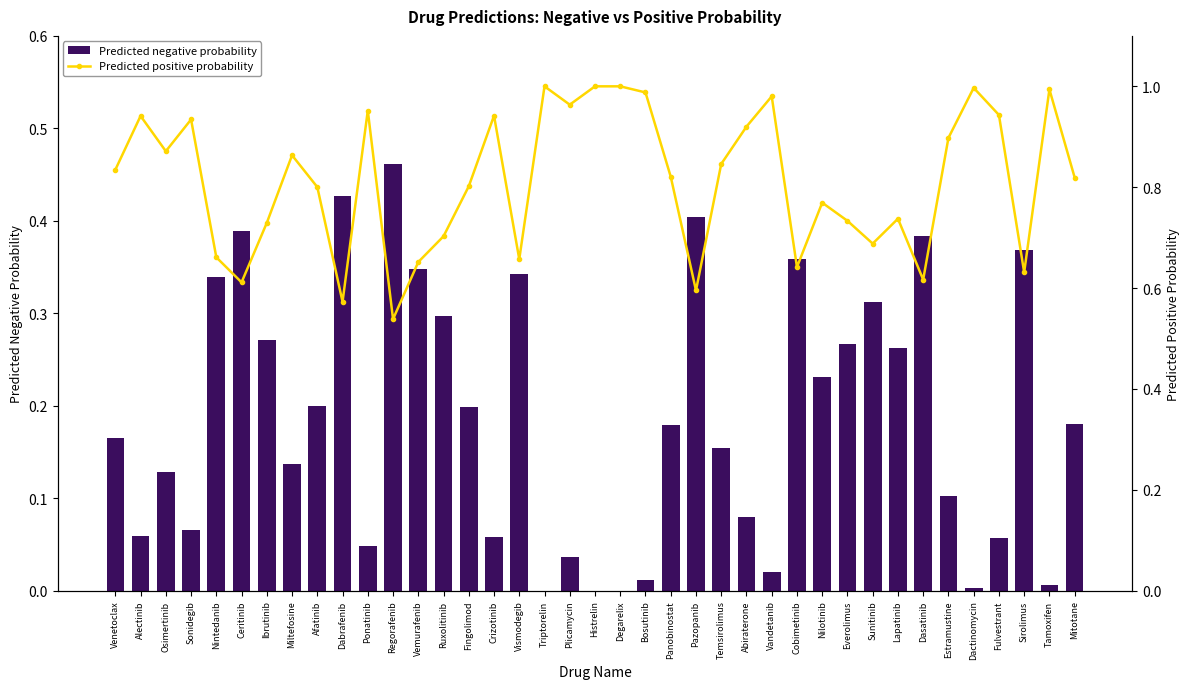

What is the average value of the Predicted negative probability series?

0.2